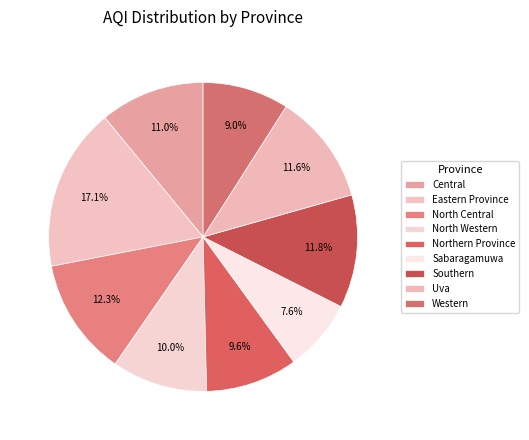

Does North Central represent more than half of the total?

No